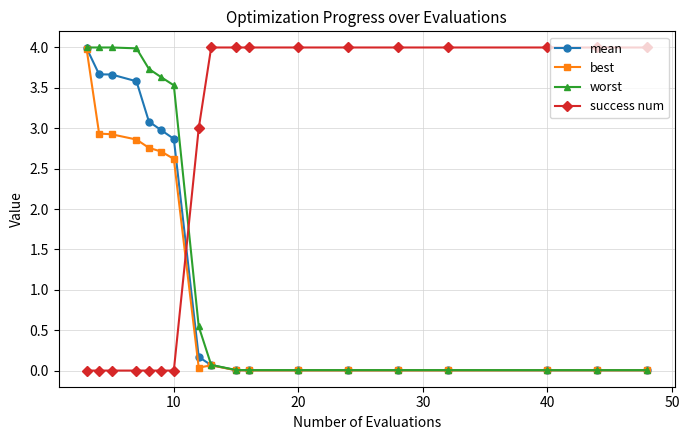

What is the value of the best point at the 7th from the left?

2.6